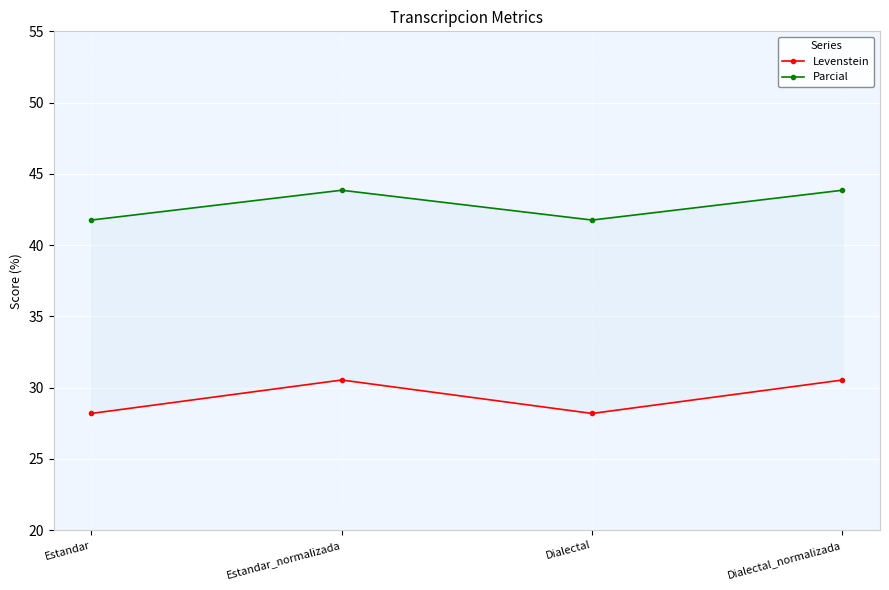

Which series has the largest range (max minus min)?

Levenstein